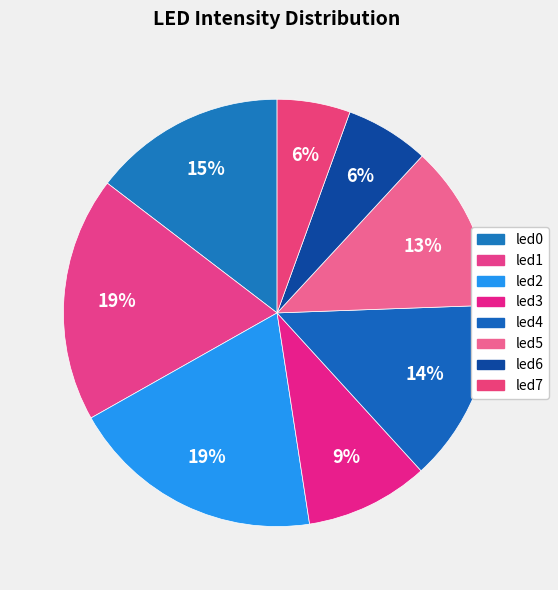

Count the number of slices in the pie.

8